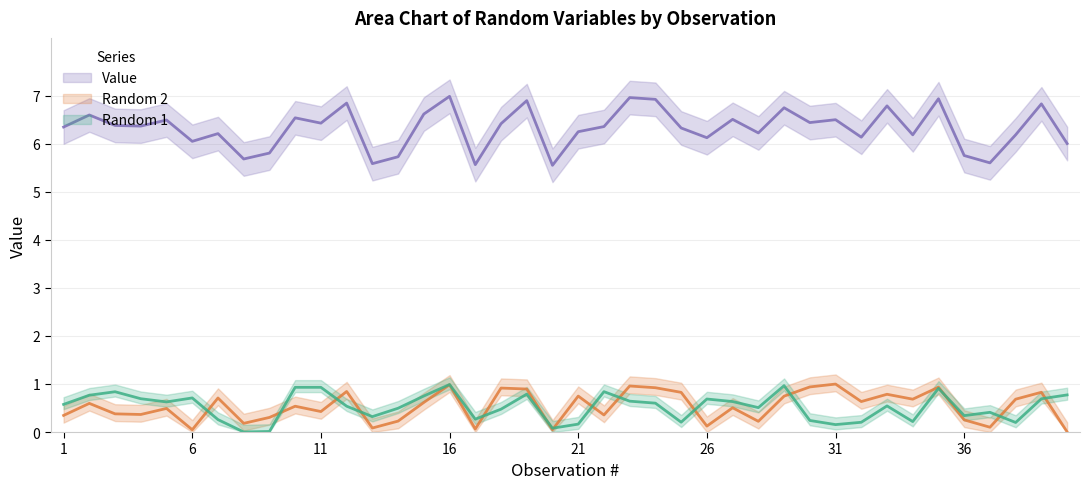

How many lines are shown in the chart?

3